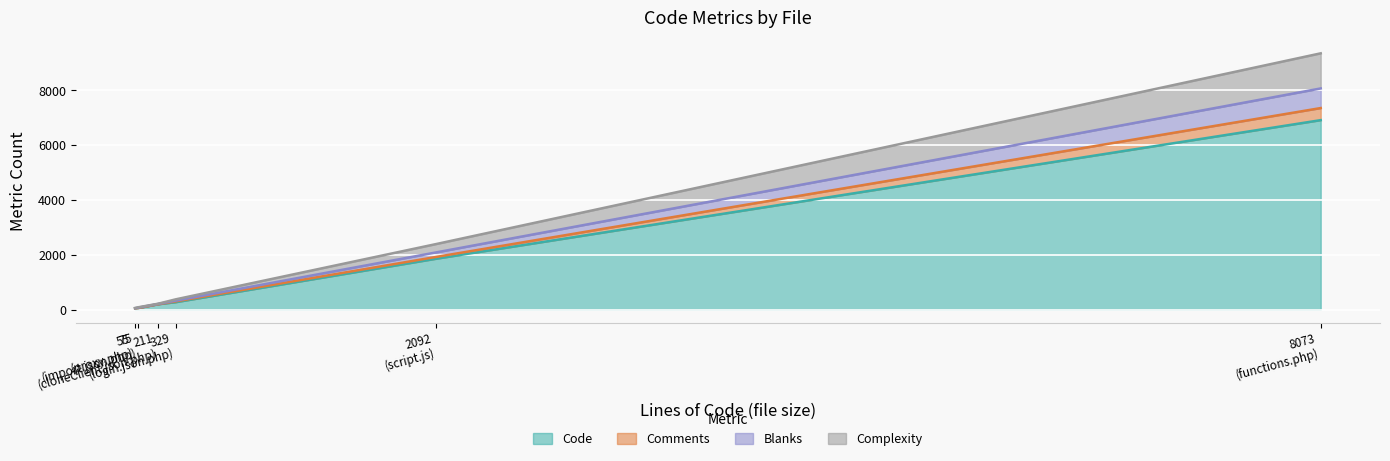

Reading left to right, transcribe all the data shown in this chart.

Code: script.js=1861	proxy.php=47	login.json.php=274	import.json.php=60	functions.php=6916	cloneClient.json.php=199
Comments: script.js=66	proxy.php=3	login.json.php=30	import.json.php=1	functions.php=441	cloneClient.json.php=2
Blanks: script.js=165	proxy.php=5	login.json.php=25	import.json.php=14	functions.php=716	cloneClient.json.php=10
Complexity: script.js=305	proxy.php=9	login.json.php=49	import.json.php=13	functions.php=1281	cloneClient.json.php=8